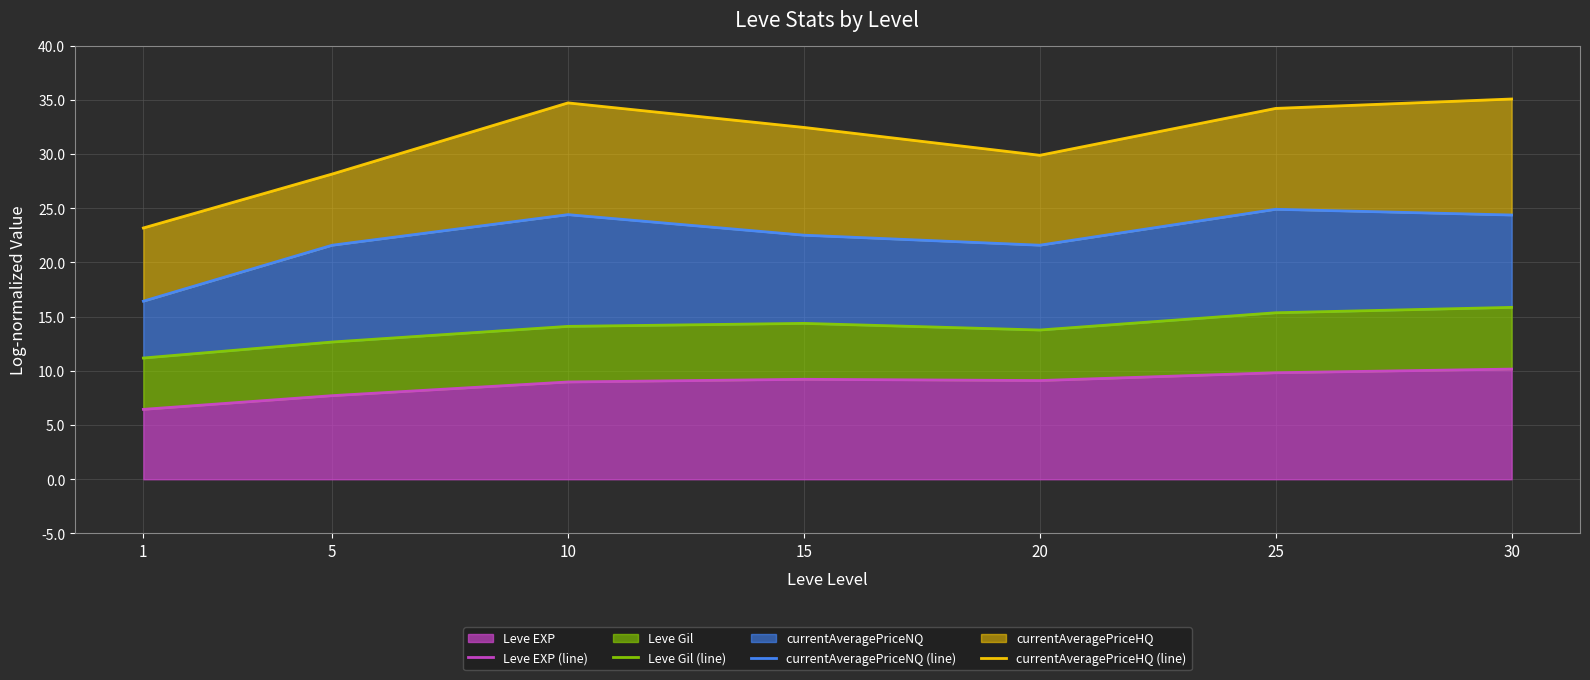

Reading right to left, transcribe all the data shown in this chart.

Leve EXP (line): 10.2	9.8	9.1	9.2	9.0	7.7	6.4
Leve Gil (line): 15.9	15.4	13.8	14.4	14.1	12.7	11.2
currentAveragePriceNQ (line): 24.4	24.9	21.6	22.5	24.4	21.6	16.4
currentAveragePriceHQ (line): 35.1	34.2	29.9	32.5	34.7	28.2	23.2